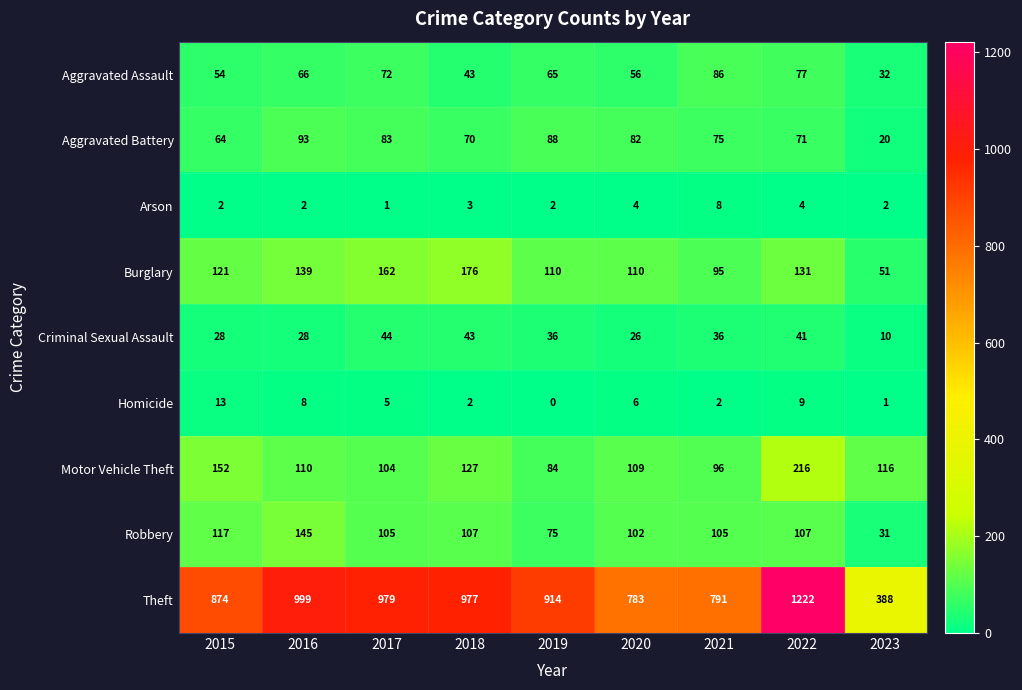

How many data points does each series have?

9